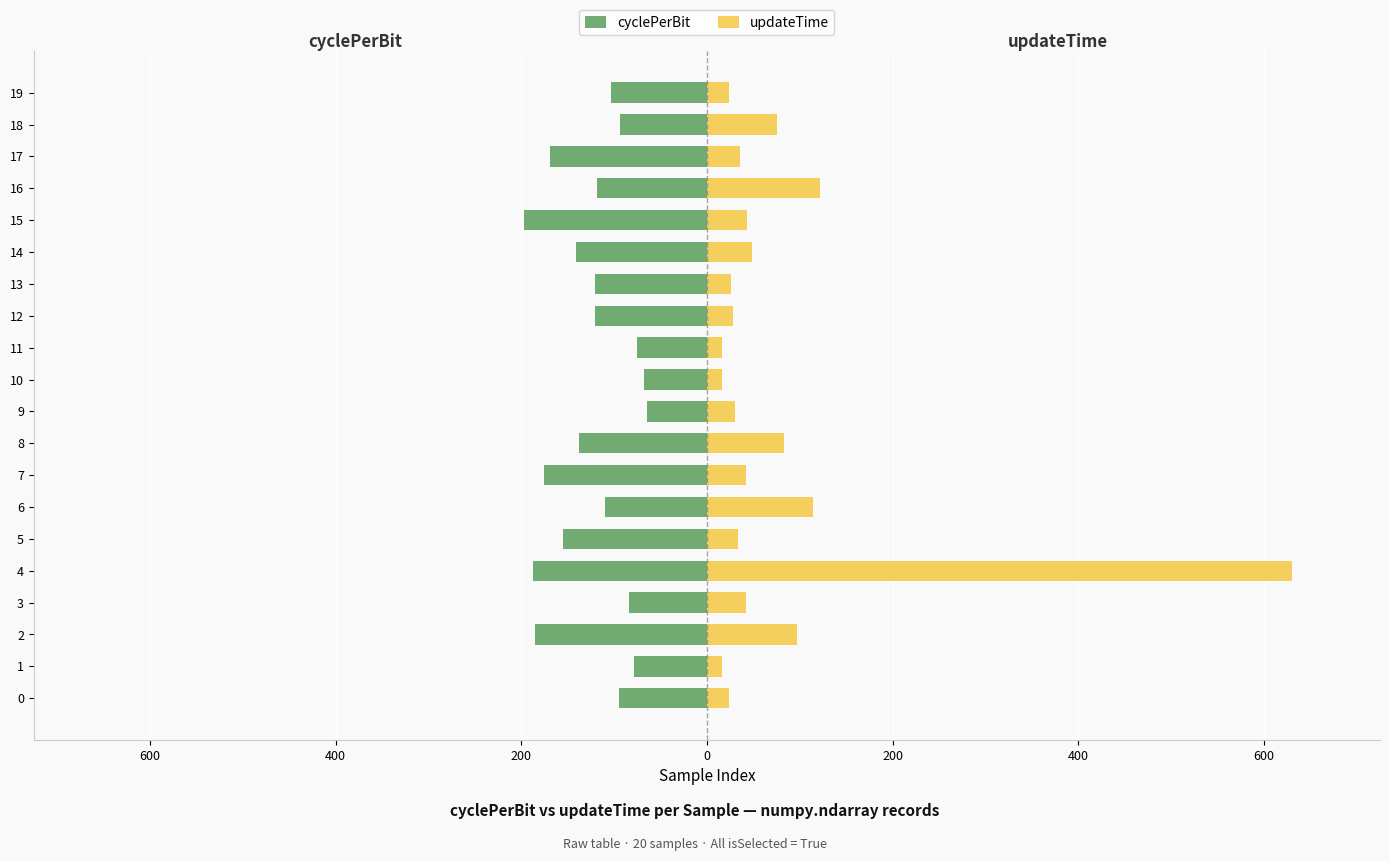

Does the chart contain stacked bars?

No